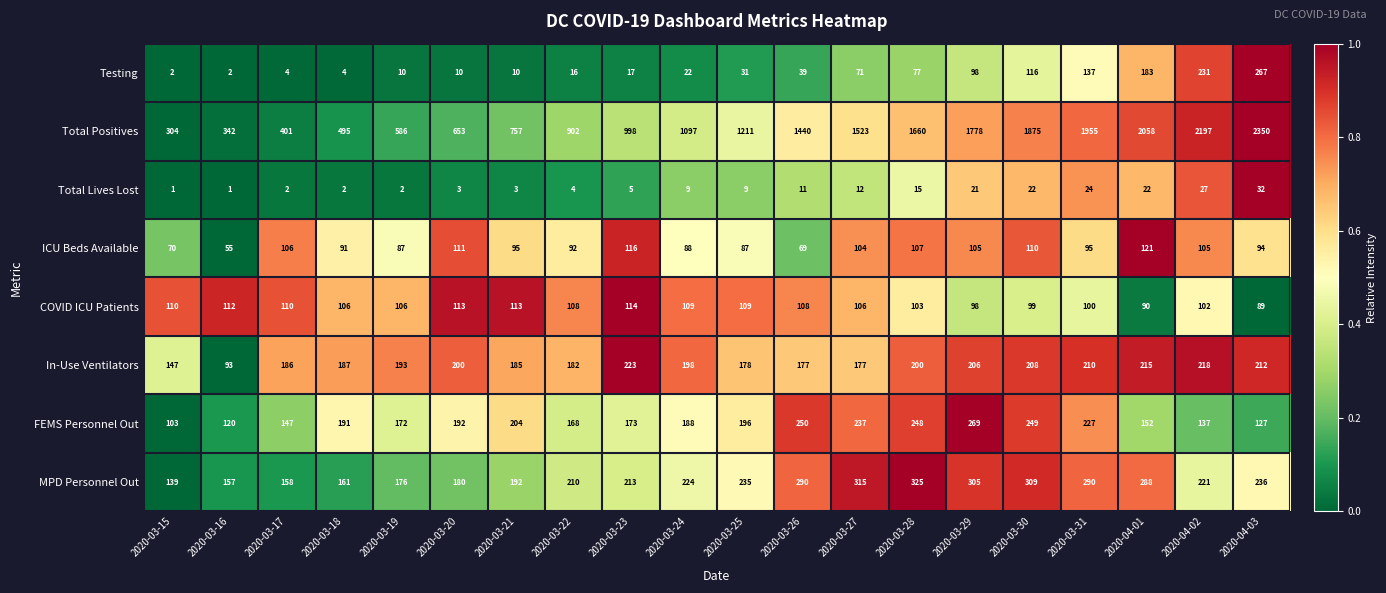

At 2020-03-21, list the series in order from smallest to largest.

Total Lives Lost, Testing, ICU Beds Available, COVID ICU Patients, In-Use Ventilators, MPD Personnel Out, FEMS Personnel Out, Total Positives